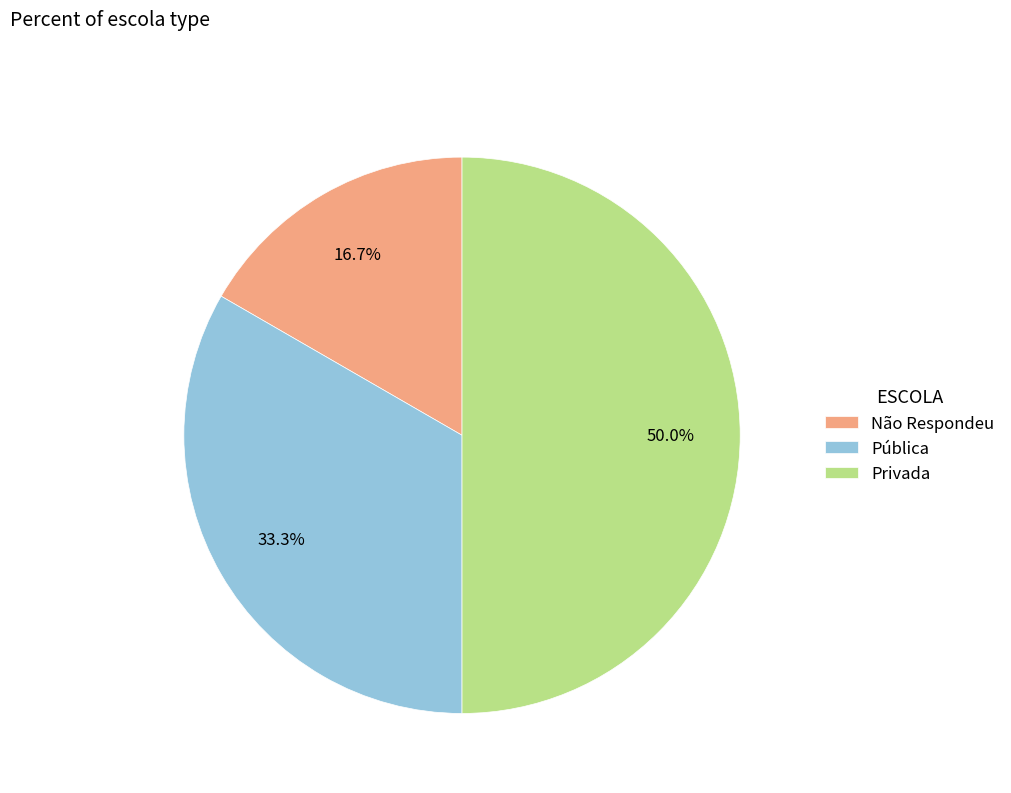

To the nearest percent, what is the combined percentage of Privada and Pública?

83%